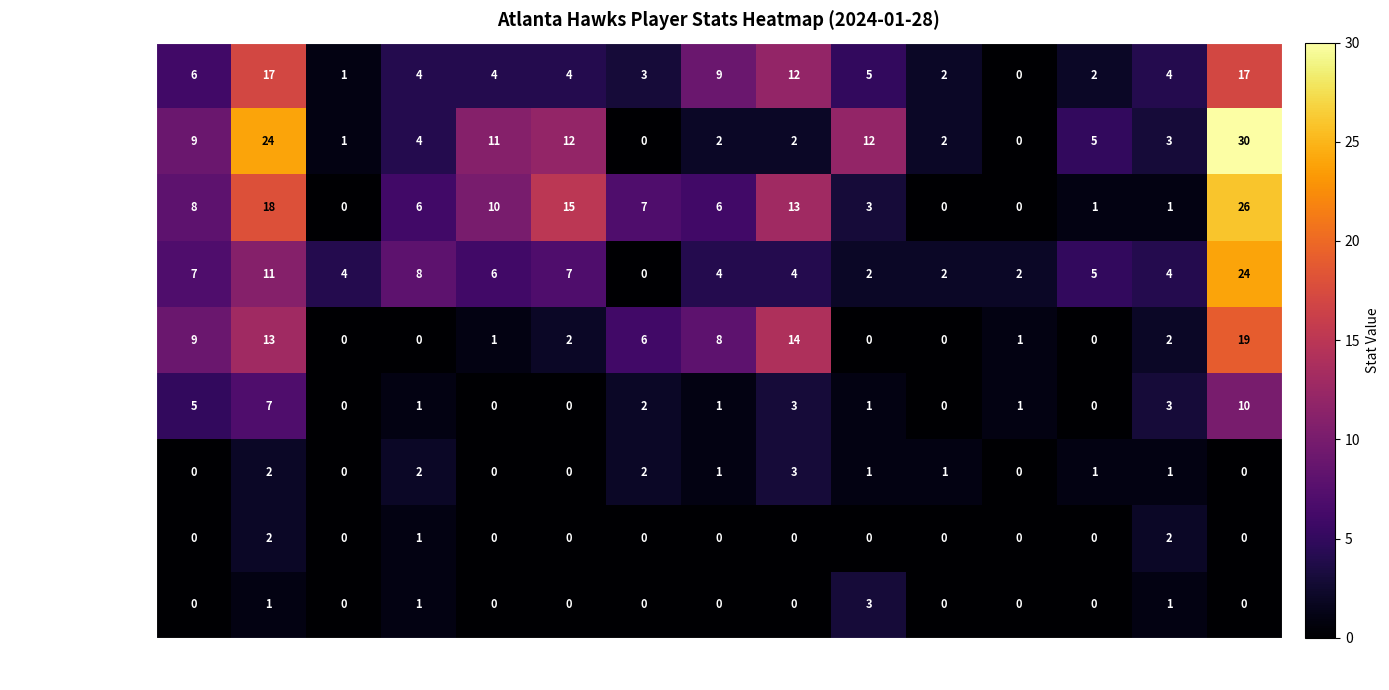

Which series has the widest spread of values?

Trae Young